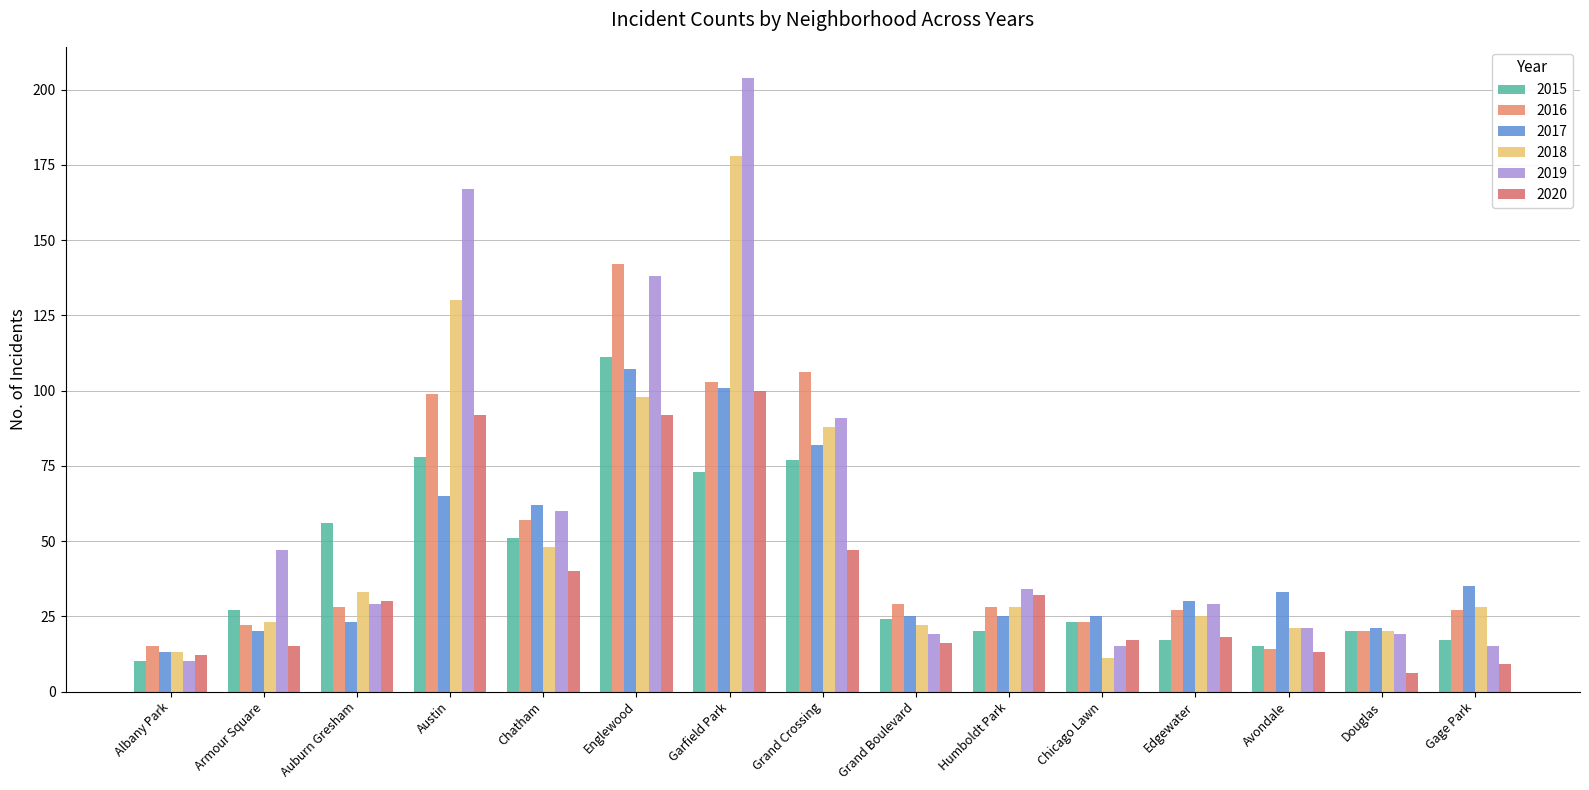

Reading right to left, transcribe all the data shown in this chart.

2015: Gage Park=17	Douglas=20	Avondale=15	Edgewater=17	Chicago Lawn=23	Humboldt Park=20	Grand Boulevard=24	Grand Crossing=77	Garfield Park=73	Englewood=111	Chatham=51	Austin=78	Auburn Gresham=56	Armour Square=27	Albany Park=10
2016: Gage Park=27	Douglas=20	Avondale=14	Edgewater=27	Chicago Lawn=23	Humboldt Park=28	Grand Boulevard=29	Grand Crossing=106	Garfield Park=103	Englewood=142	Chatham=57	Austin=99	Auburn Gresham=28	Armour Square=22	Albany Park=15
2017: Gage Park=35	Douglas=21	Avondale=33	Edgewater=30	Chicago Lawn=25	Humboldt Park=25	Grand Boulevard=25	Grand Crossing=82	Garfield Park=101	Englewood=107	Chatham=62	Austin=65	Auburn Gresham=23	Armour Square=20	Albany Park=13
2018: Gage Park=28	Douglas=20	Avondale=21	Edgewater=25	Chicago Lawn=11	Humboldt Park=28	Grand Boulevard=22	Grand Crossing=88	Garfield Park=178	Englewood=98	Chatham=48	Austin=130	Auburn Gresham=33	Armour Square=23	Albany Park=13
2019: Gage Park=15	Douglas=19	Avondale=21	Edgewater=29	Chicago Lawn=15	Humboldt Park=34	Grand Boulevard=19	Grand Crossing=91	Garfield Park=204	Englewood=138	Chatham=60	Austin=167	Auburn Gresham=29	Armour Square=47	Albany Park=10
2020: Gage Park=9	Douglas=6	Avondale=13	Edgewater=18	Chicago Lawn=17	Humboldt Park=32	Grand Boulevard=16	Grand Crossing=47	Garfield Park=100	Englewood=92	Chatham=40	Austin=92	Auburn Gresham=30	Armour Square=15	Albany Park=12